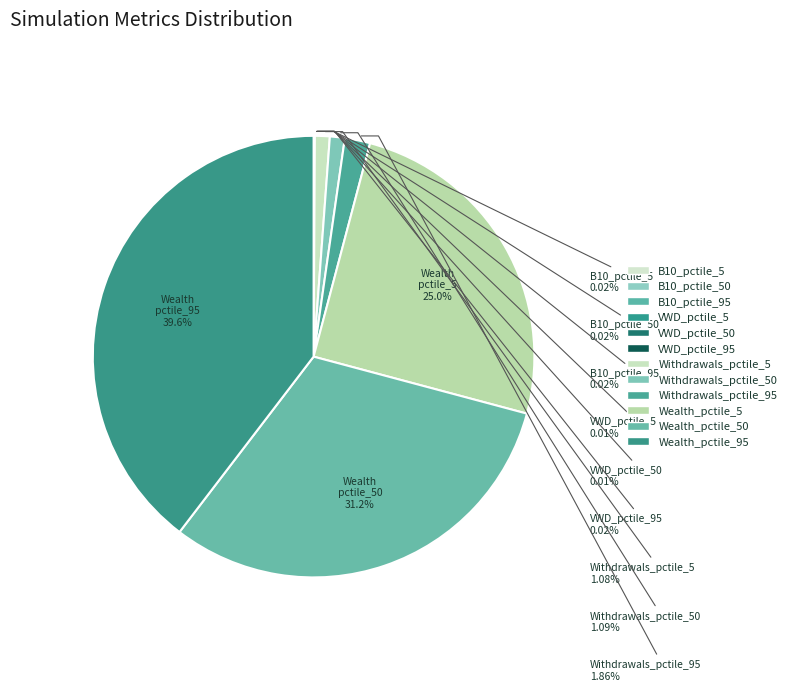

How many segments does this pie chart have?

12